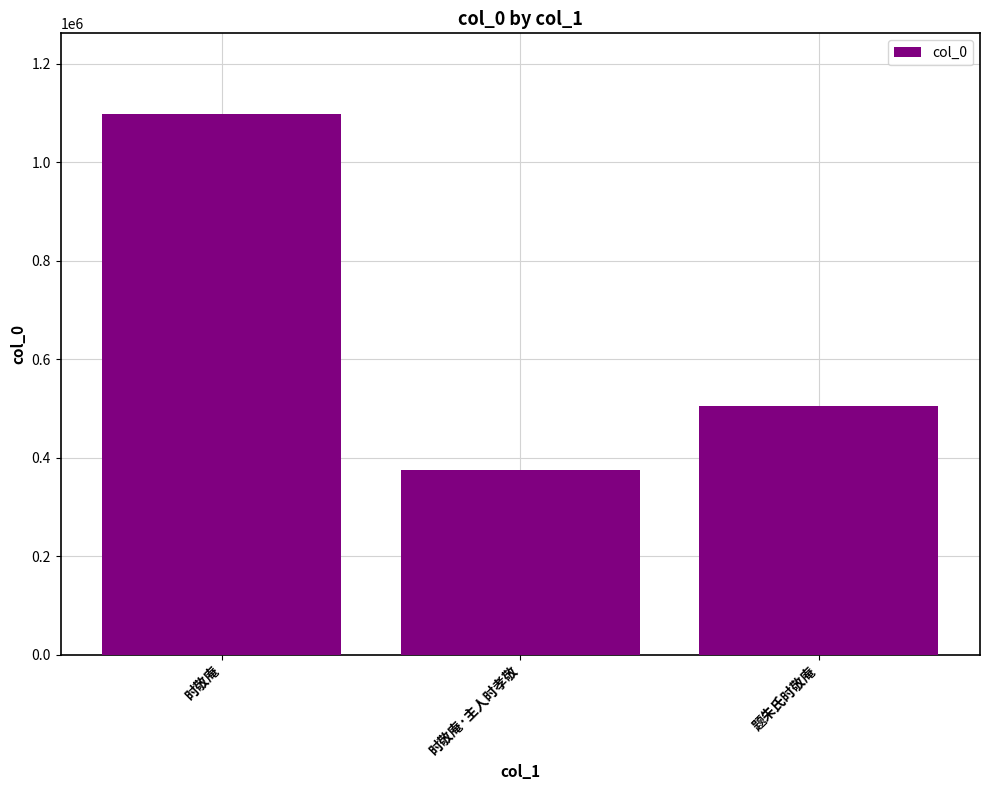

List the labels in order of value, smallest first.

时敬庵·主人时孝敬, 题朱氏时敬庵, 时敬庵